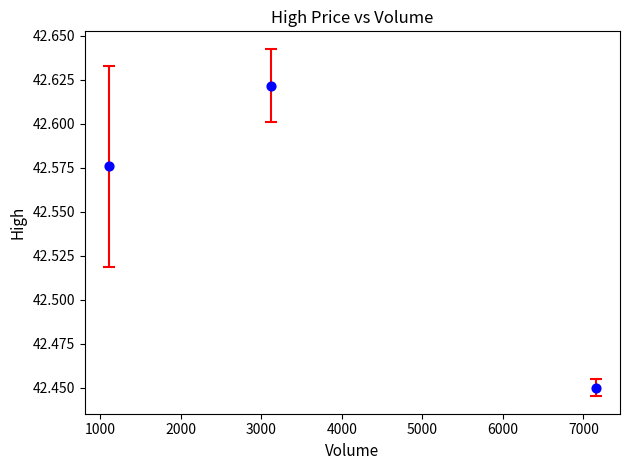

What is the range of X values (max minus min)?

6045.3